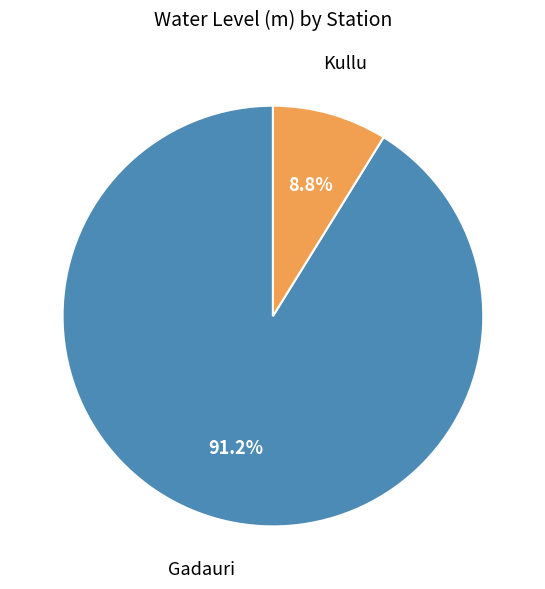

To the nearest percent, what percentage of the pie is Kullu?

9%